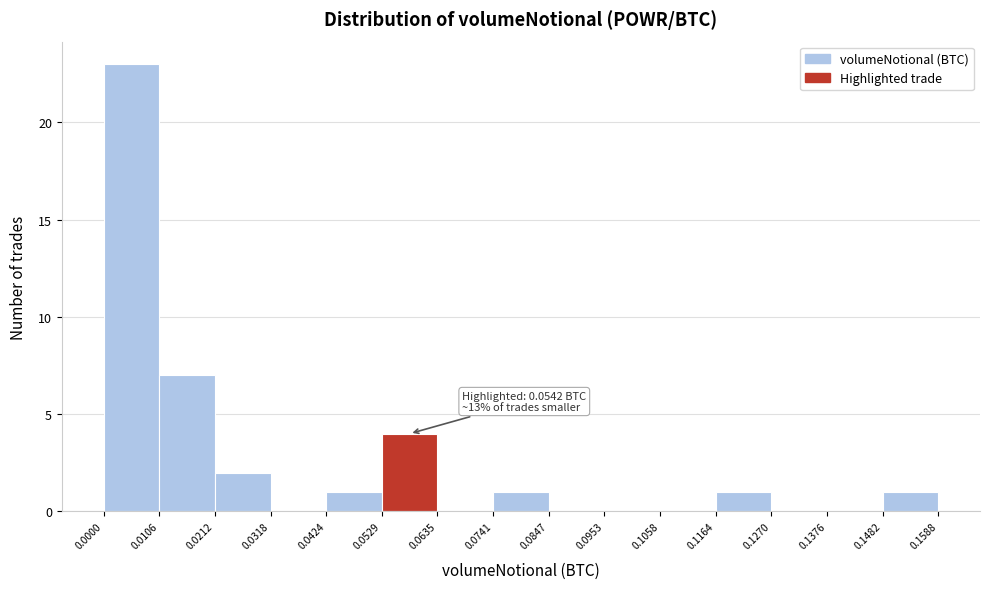

Over which range of the x-axis is the bar tallest?

0.0000 to 0.0106